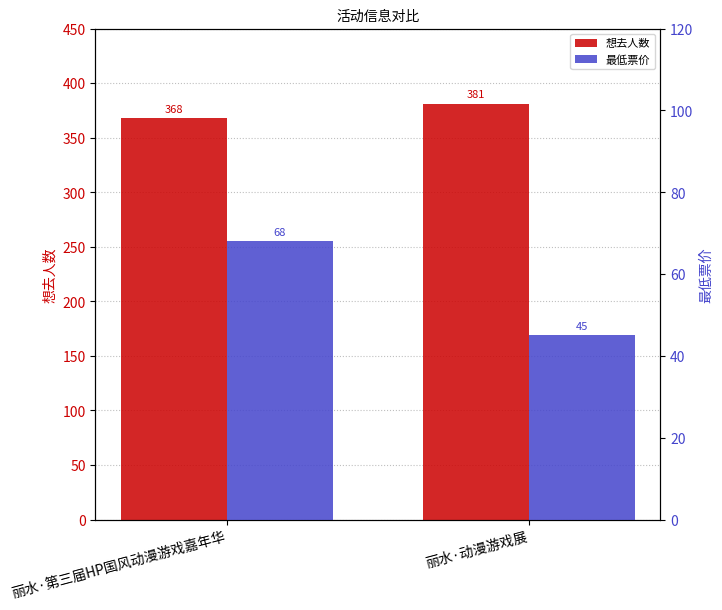

The 想去人数 series shows 381 at 丽水·动漫游戏展. True or false?

True